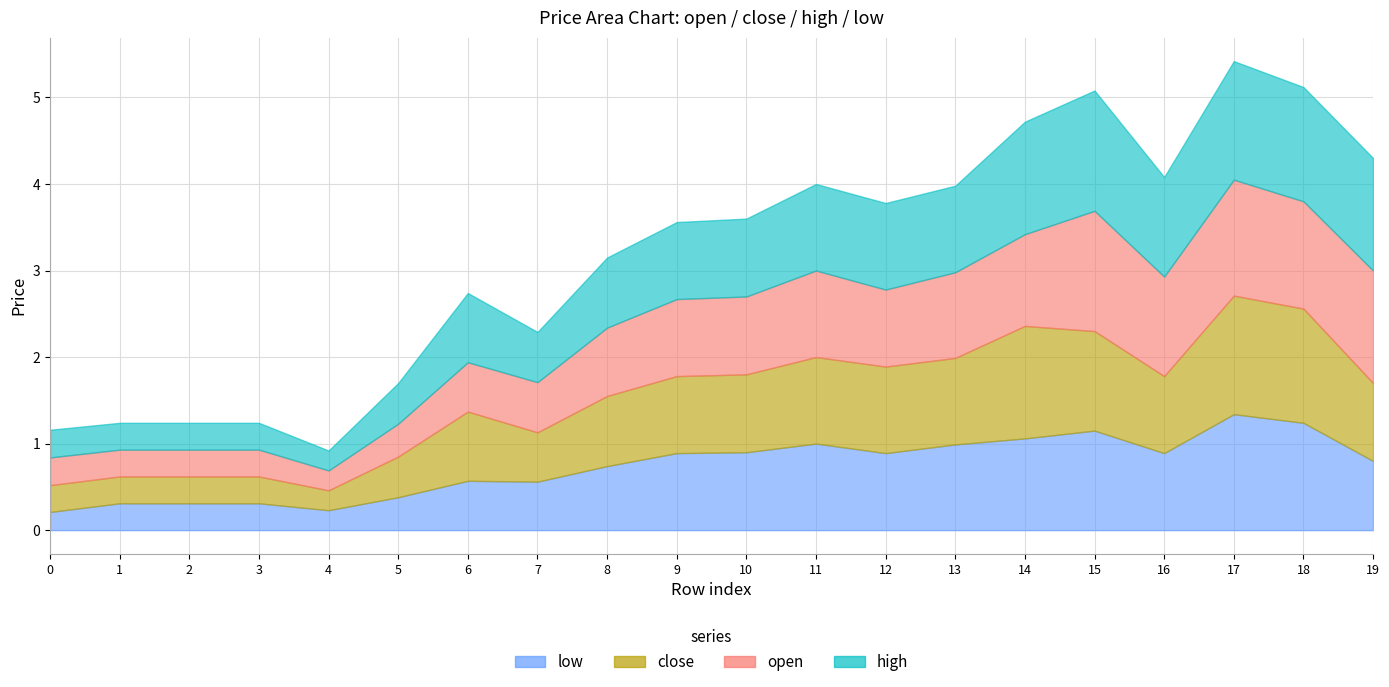

Which series has the largest range (max minus min)?

open